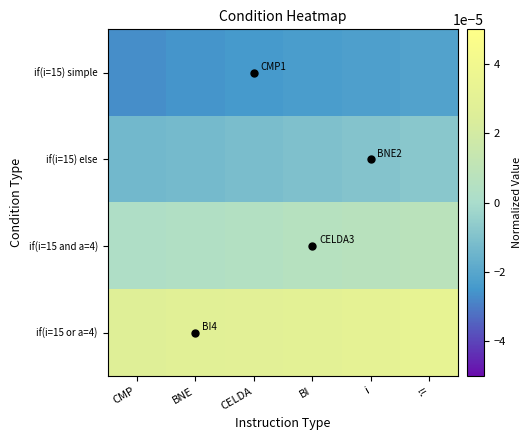

Count the number of categories in the chart.

6